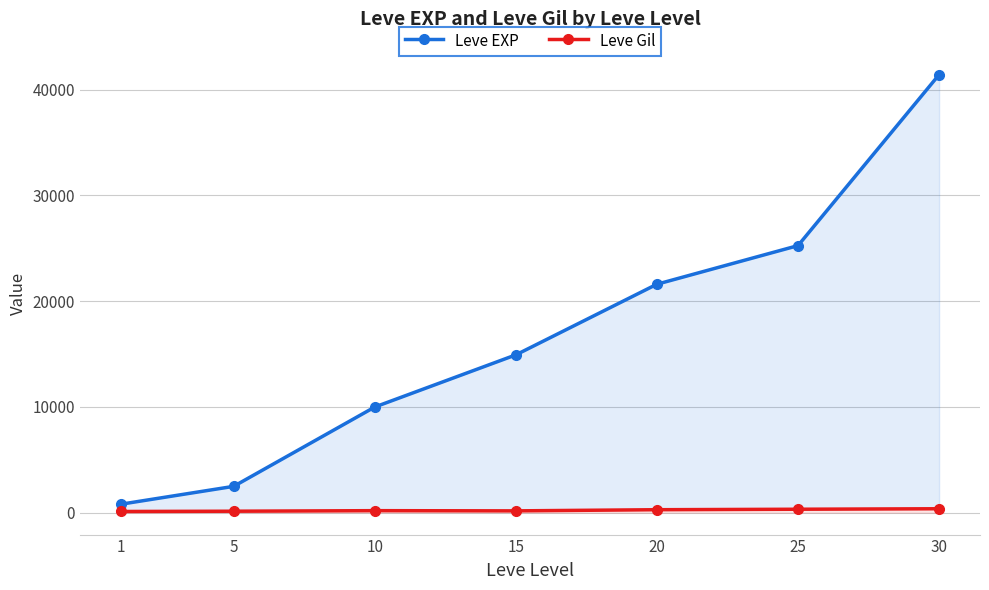

Where does the Leve EXP series first go above 14920?

20